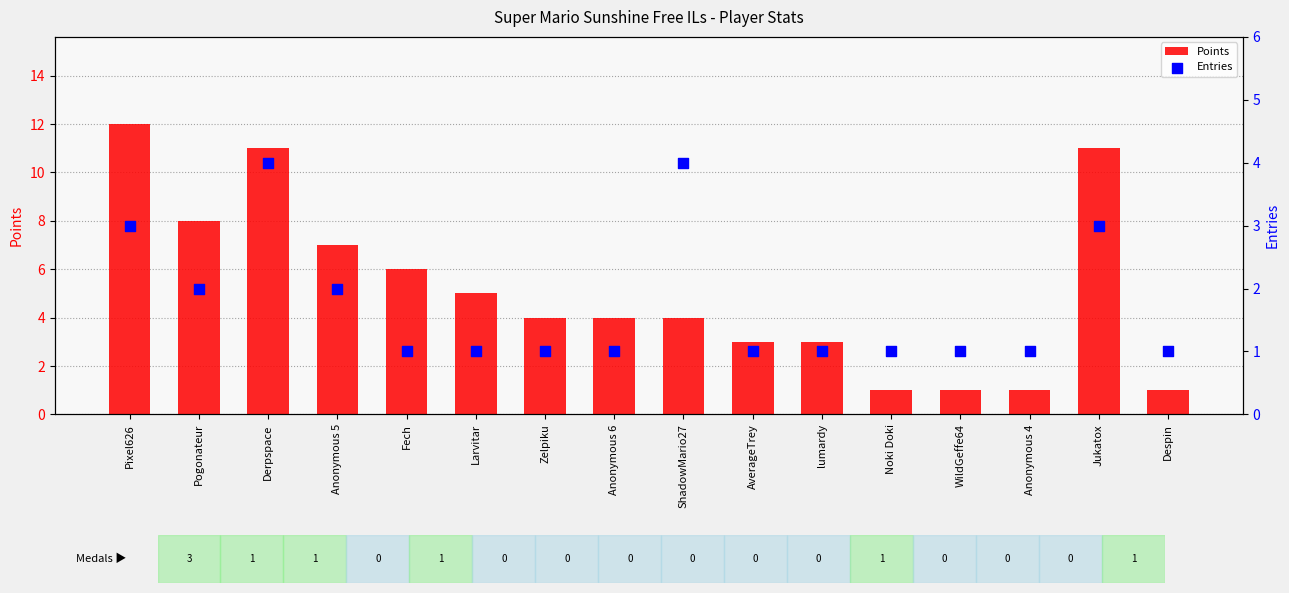

Which series has the largest Y range (max minus min)?

Points